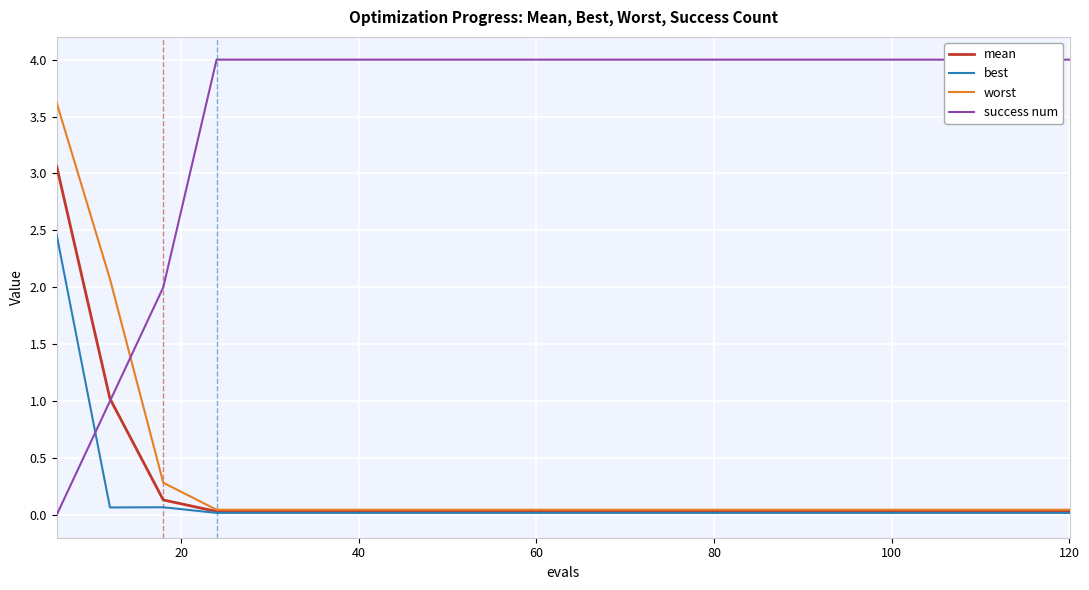

The success num series shows 6.6 at 120. True or false?

False